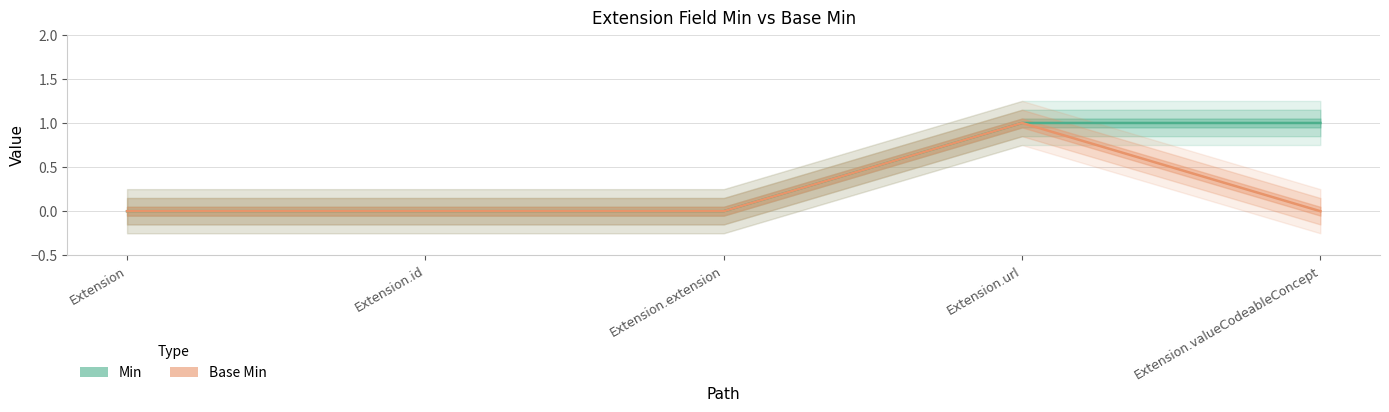

Which series has the largest total across all categories?

Min